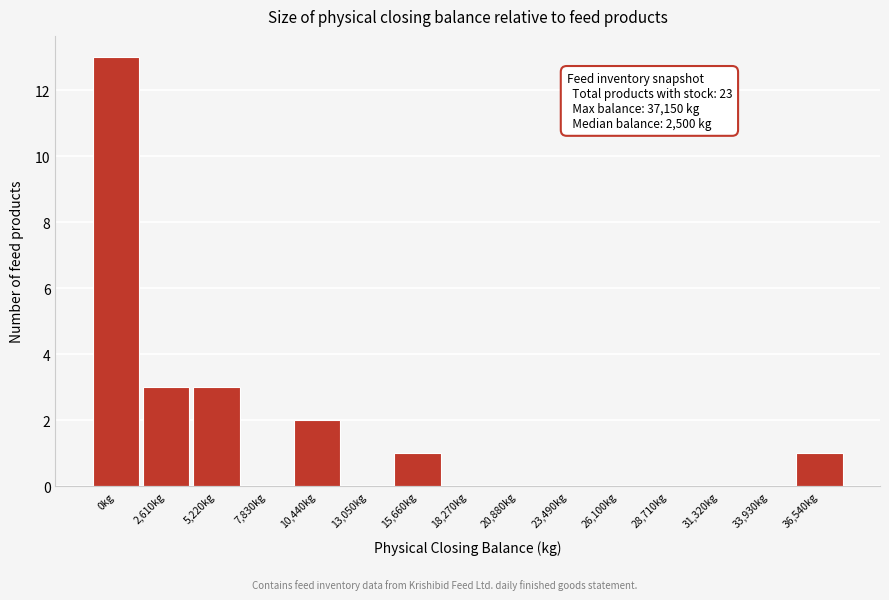

Reading right to left, extract all data points from this chart.

36,540kg=1	33,930kg=0	31,320kg=0	28,710kg=0	26,100kg=0	23,490kg=0	20,880kg=0	18,270kg=0	15,660kg=1	13,050kg=0	10,440kg=2	7,830kg=0	5,220kg=3	2,610kg=3	0kg=13